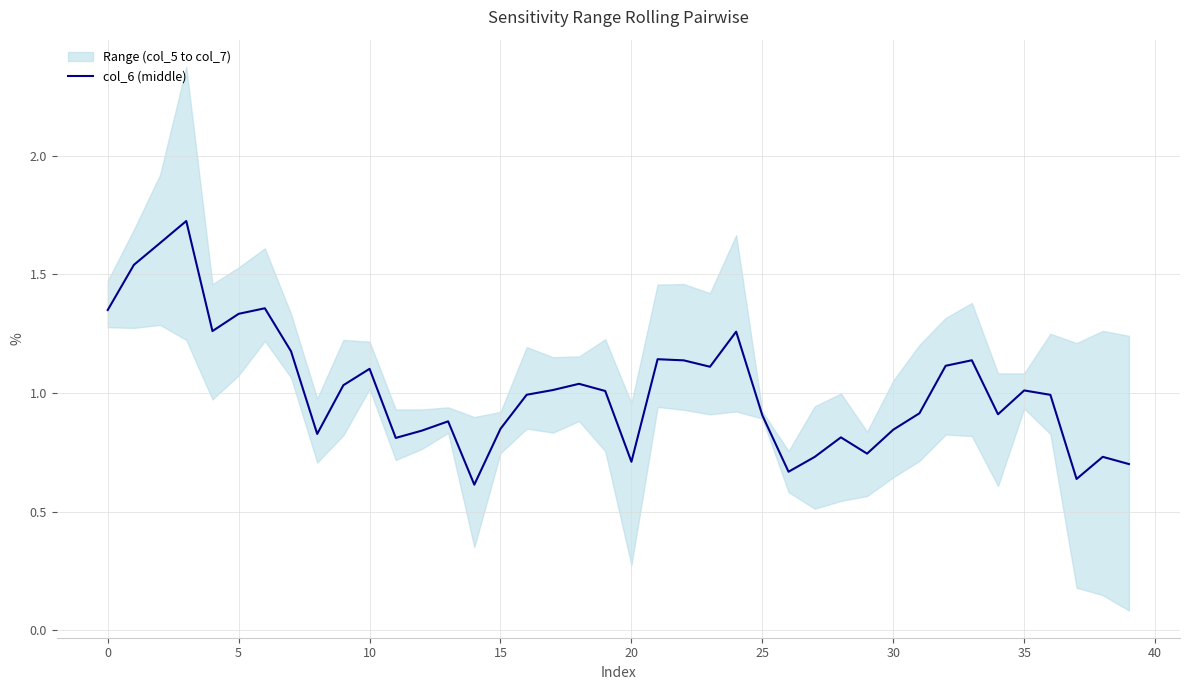

What is the label of the 20th point from the right?

20